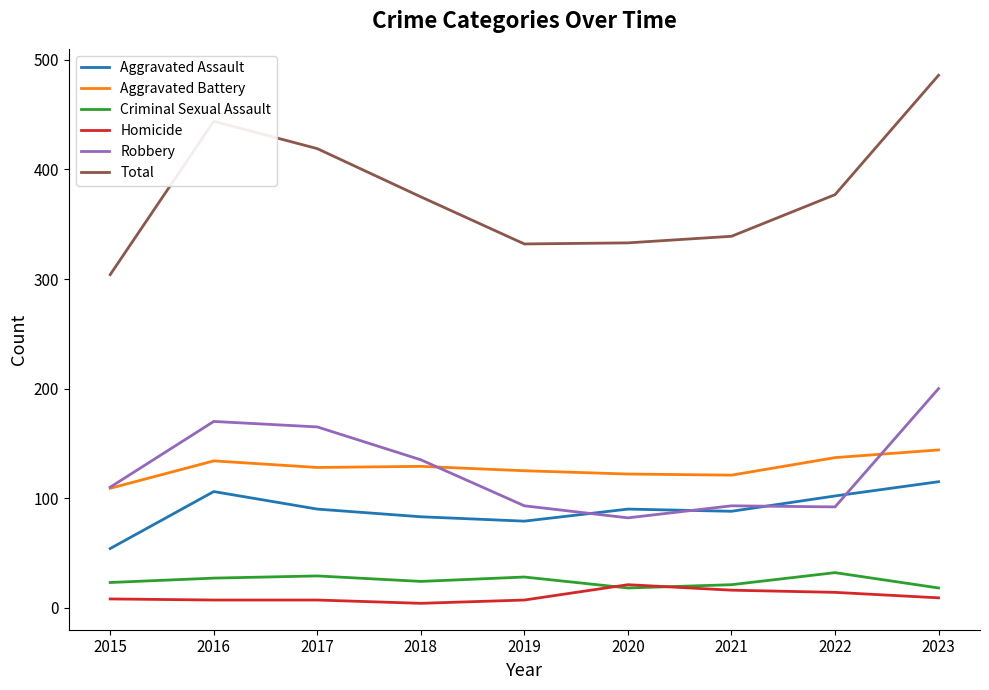

What is the smallest value displayed?

4